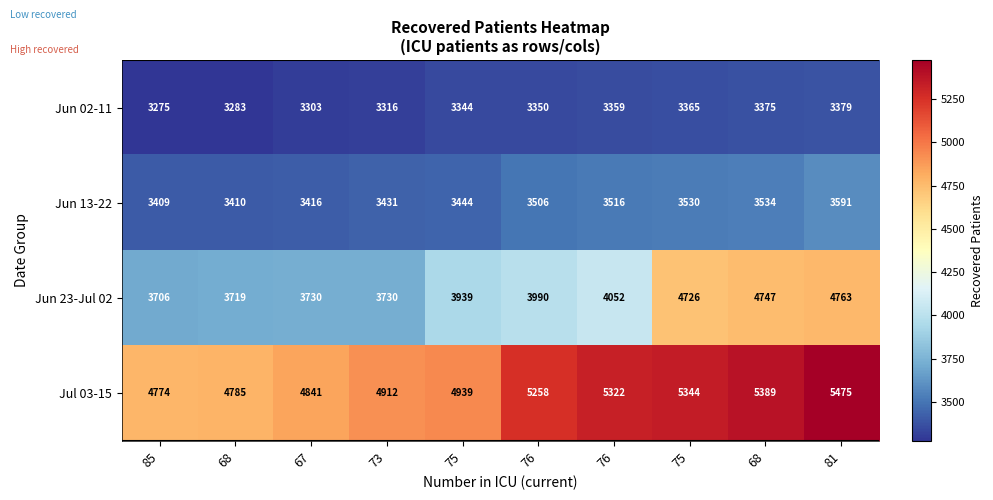

How many categories are shown in the chart?

10